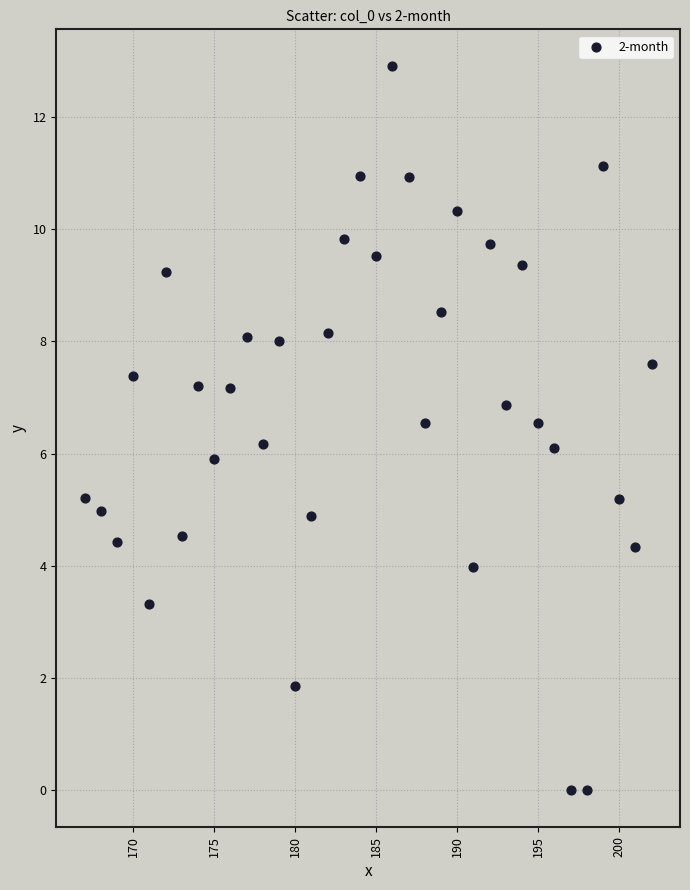

What is the range of Y values (max minus min)?

12.9